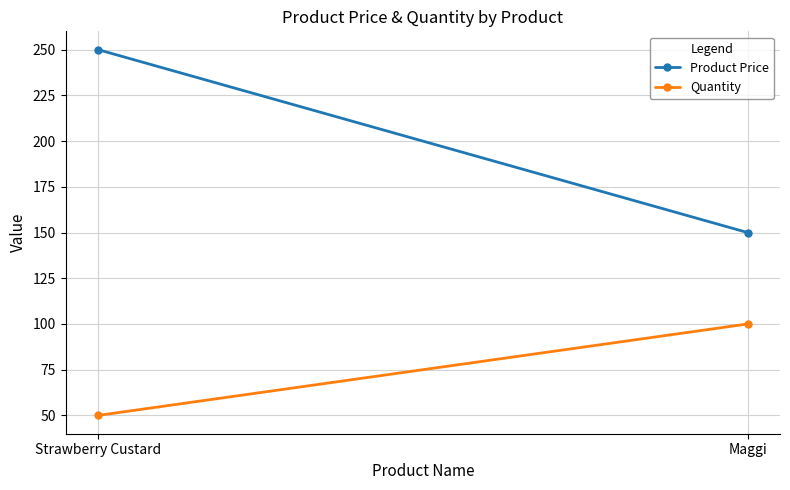

What are all the series names shown in the legend?

Product Price, Quantity